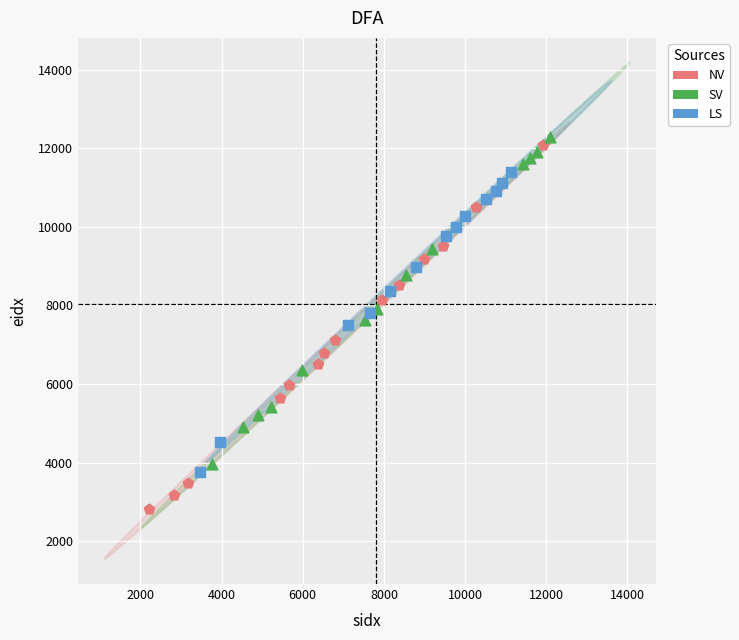

Which series contains the lowest Y value?

NV